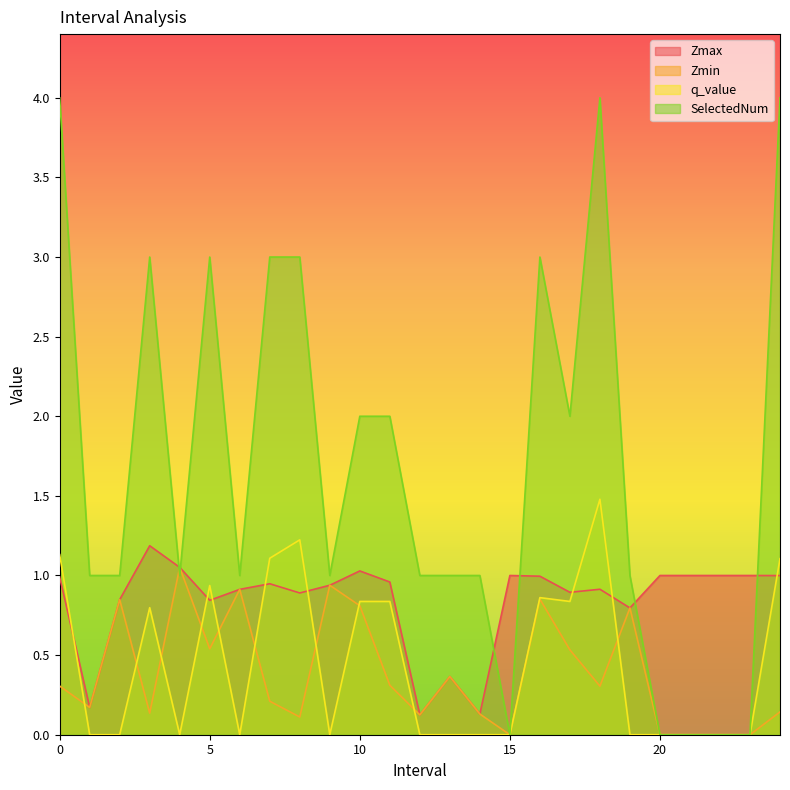

Which series has the largest range (max minus min)?

SelectedNum